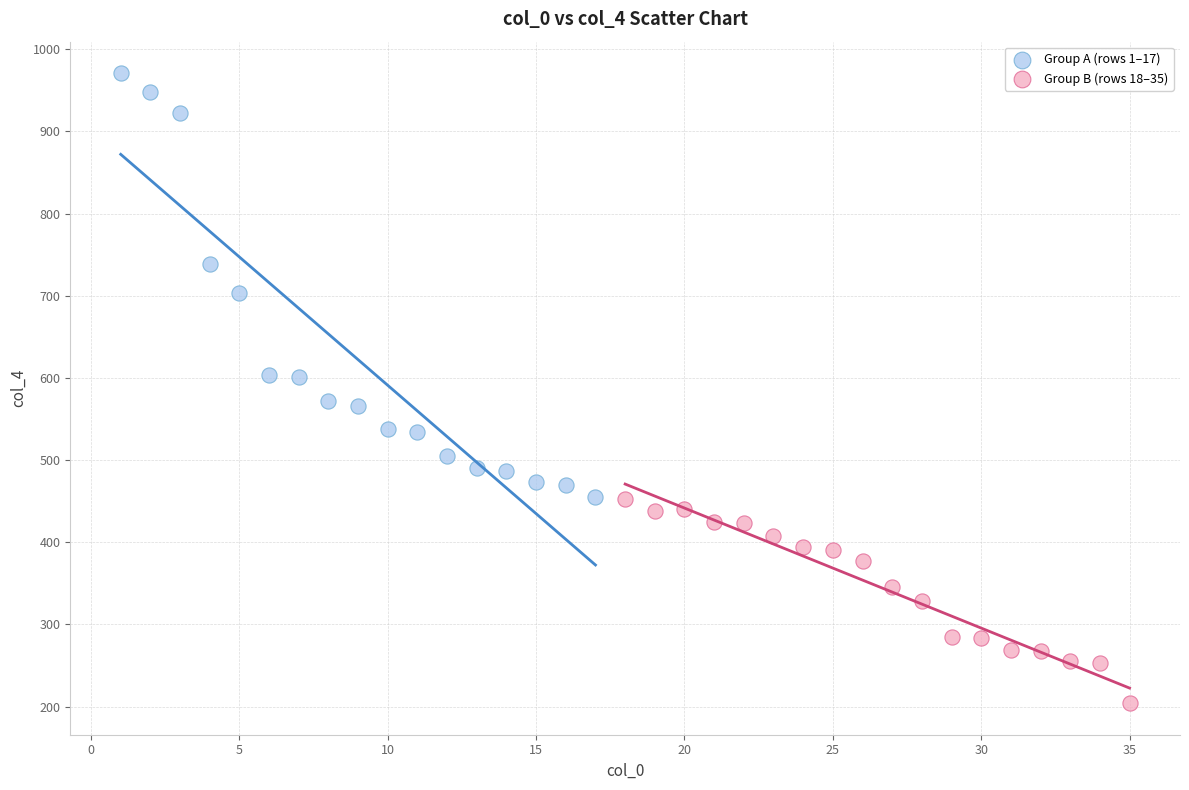

Which series reaches the maximum Y coordinate?

Group A (rows 1–17)